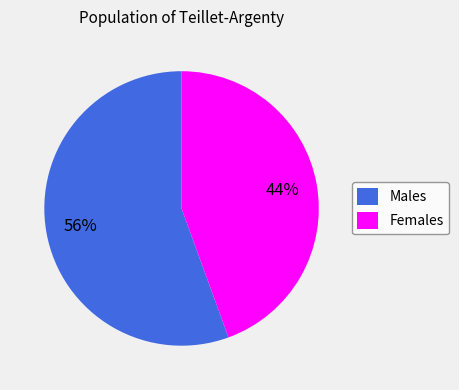

How many slices are in this pie chart?

2